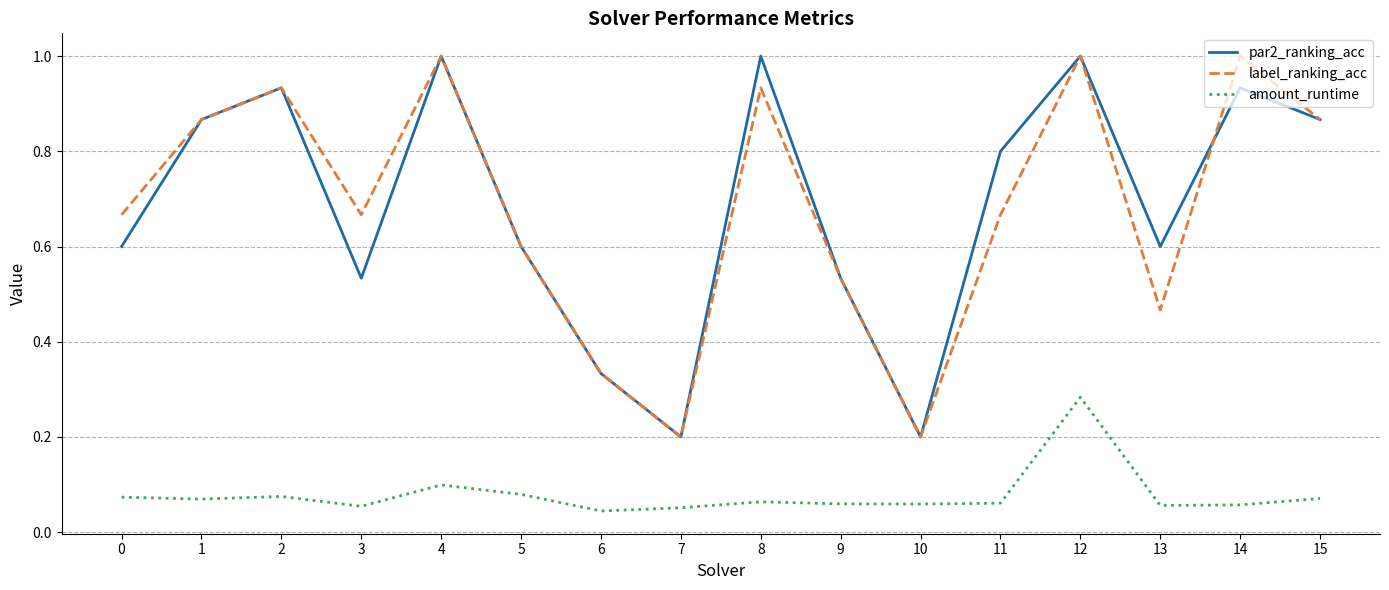

Rank the series at 3 from lowest to highest value.

amount_runtime, par2_ranking_acc, label_ranking_acc